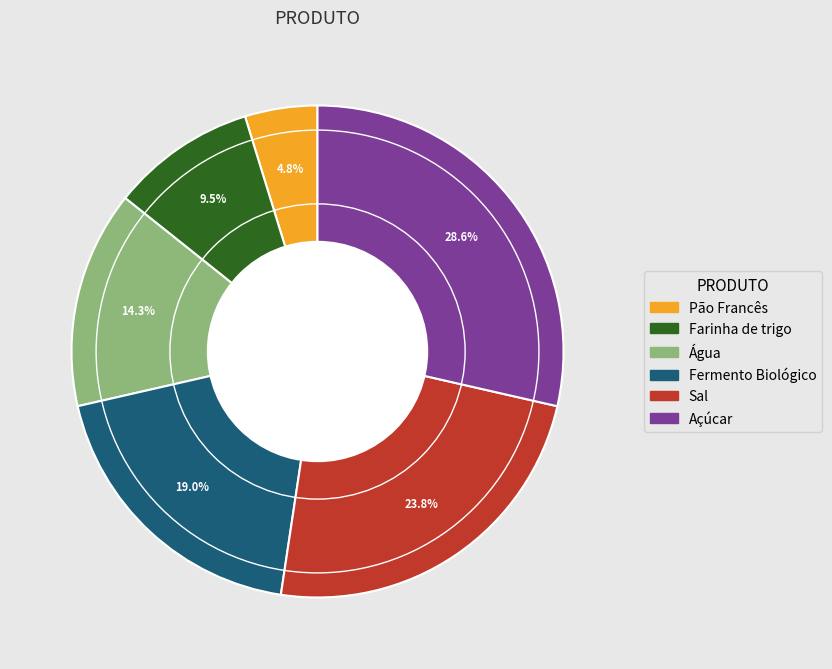

What percentage is the Fermento Biológico slice, to the nearest percent?

19%